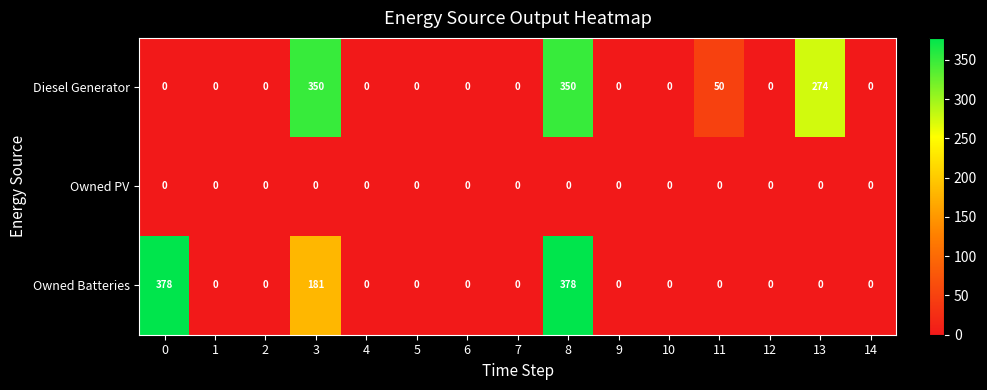

Read the Diesel Generator value at 3.

350